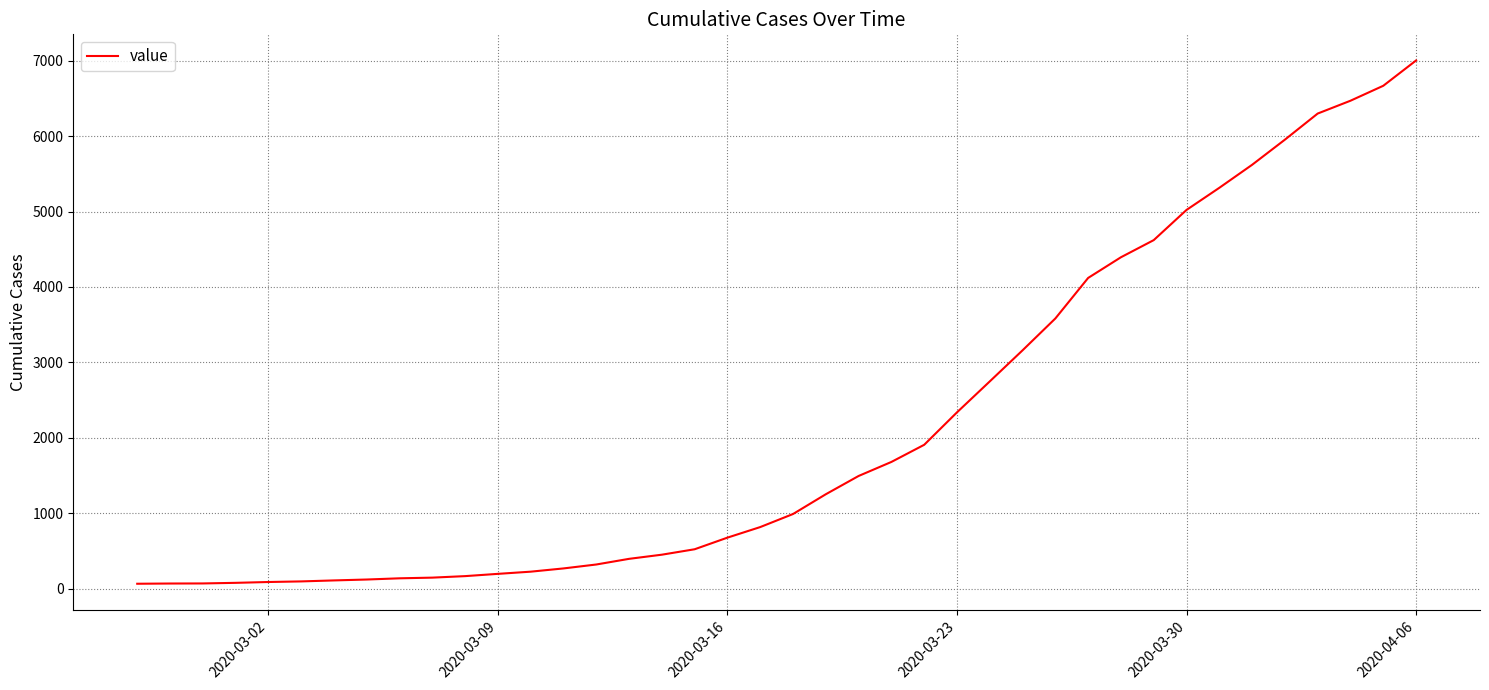

What is the difference between the maximum and minimum values?

6933